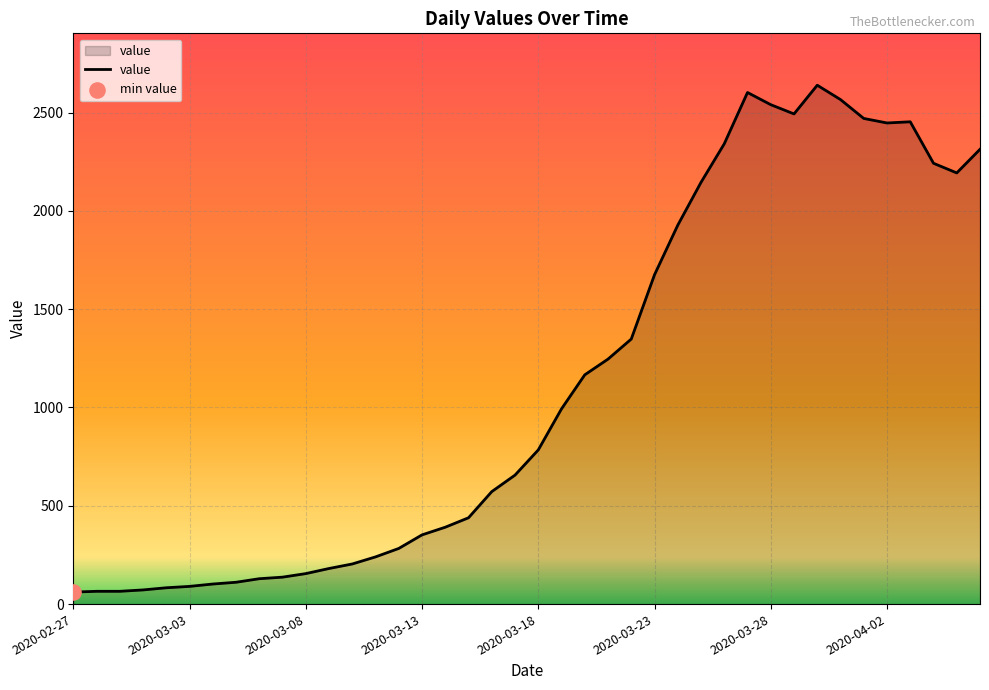

What is the maximum value shown in the chart?

2639